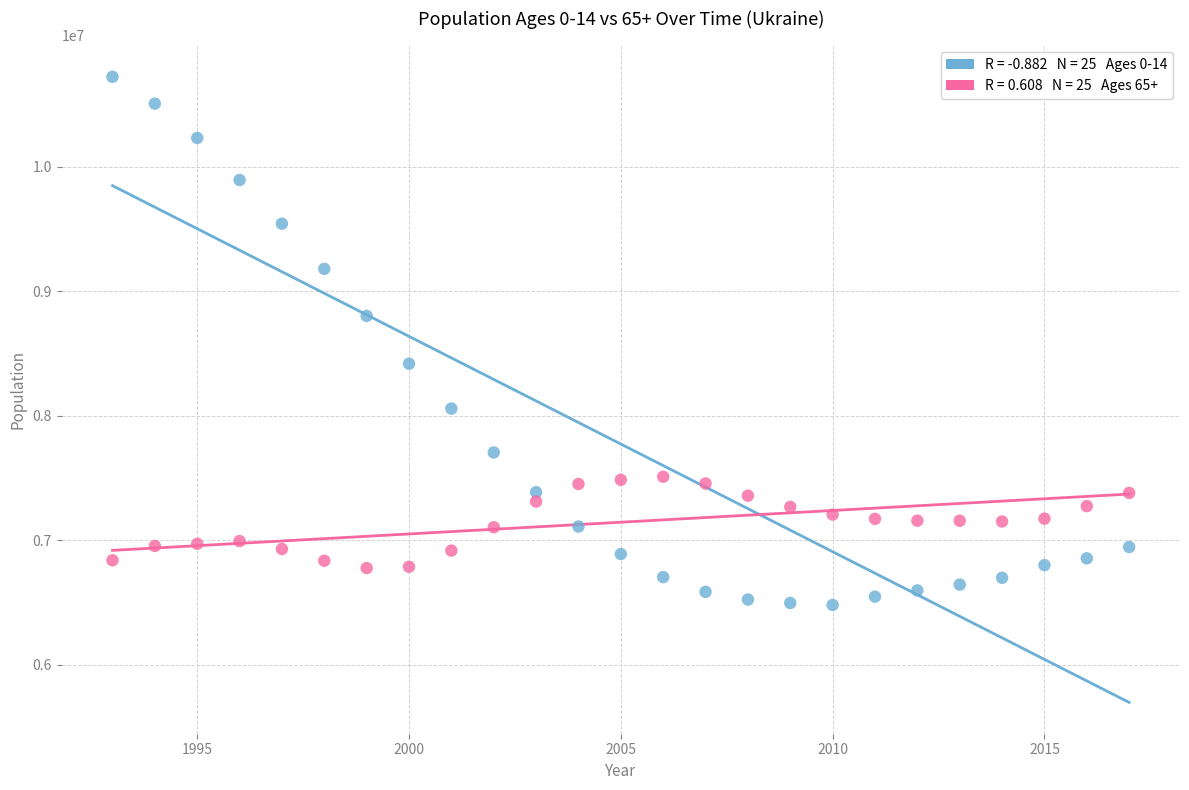

Across all data points, what is the range of Y values (max minus min)?

4242499